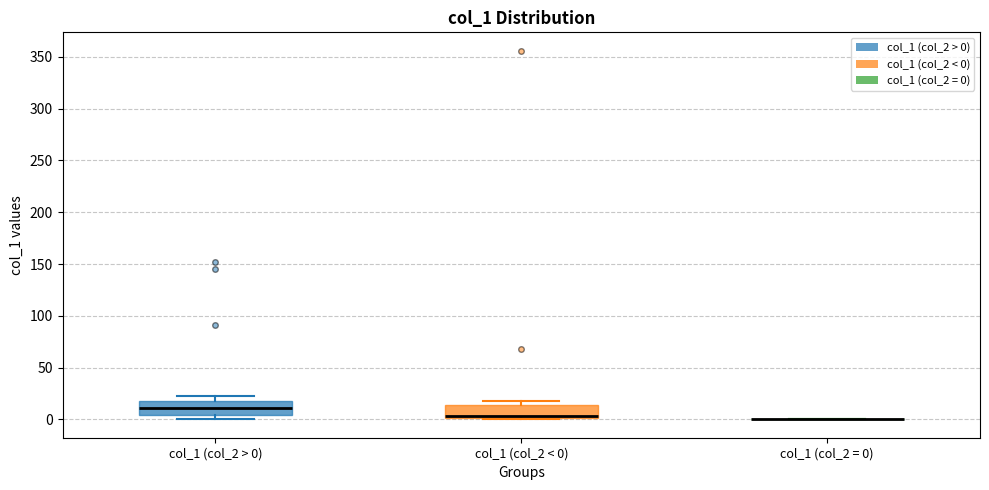

Reading left to right, read every box against the y-axis: the position of its median line, the range the box covers, and the ends of its whiskers. The values are not printed on the chart, so give them approximately, as read against the axis.

col_1 (col_2 > 0): median 10, box 5 to 20, whiskers 0 to 25
col_1 (col_2 < 0): median 5, box 0 to 15, whiskers 0 to 20
col_1 (col_2 = 0): box collapsed to a line at 0, whiskers 0 to 0